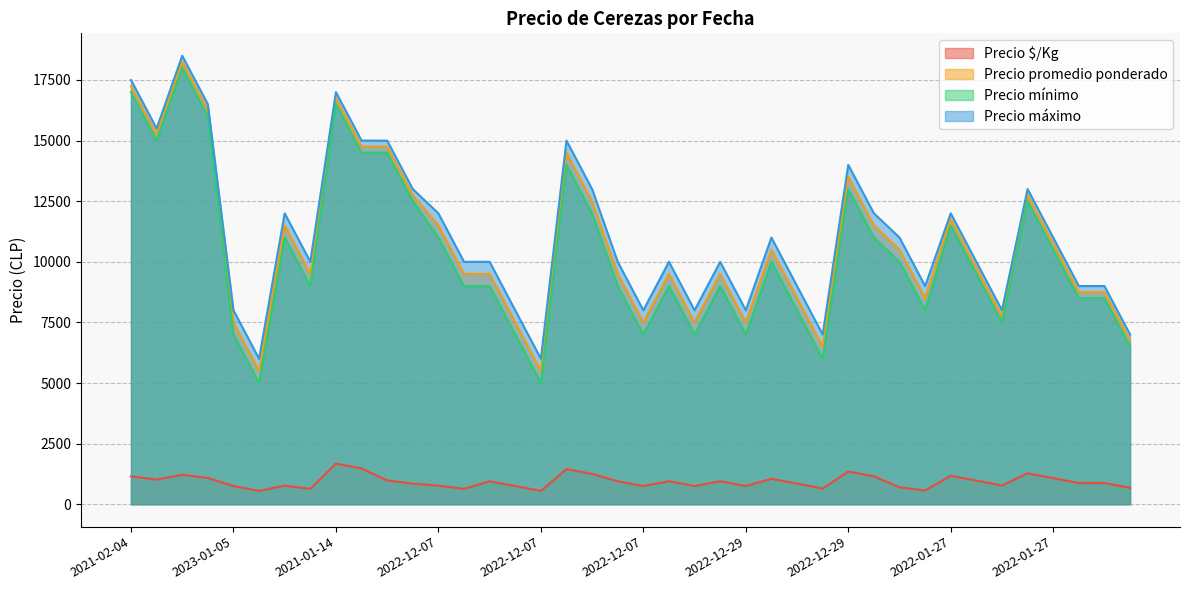

What is the approximate value of Precio mínimo at 2022-12-29, to the nearest 50?

7000